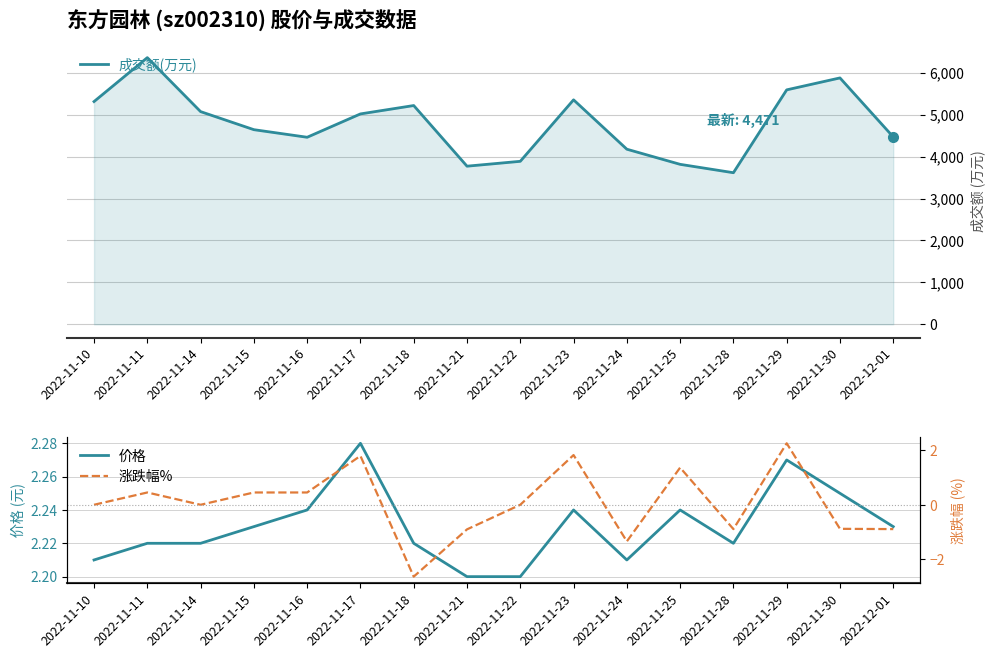

What is the minimum value for 成交额(万元)?

3617